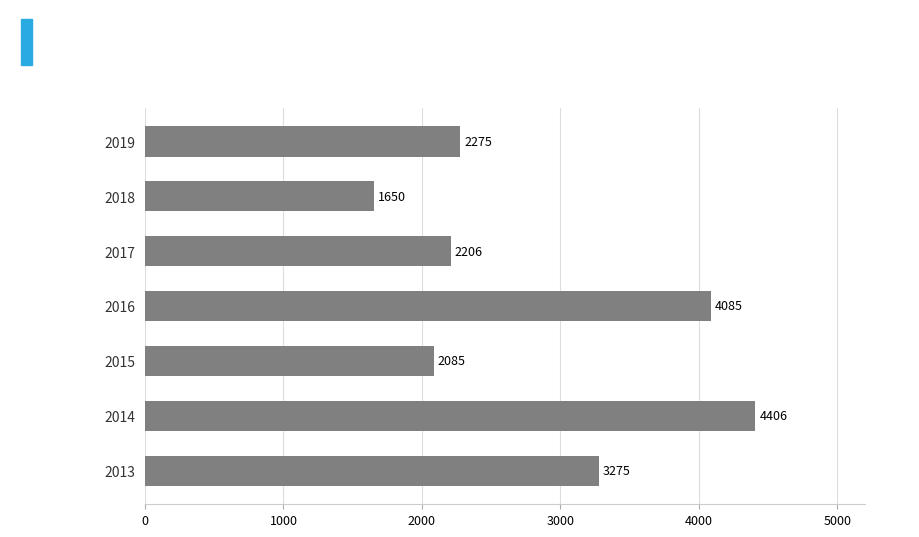

What is the maximum value shown in the chart?

4406